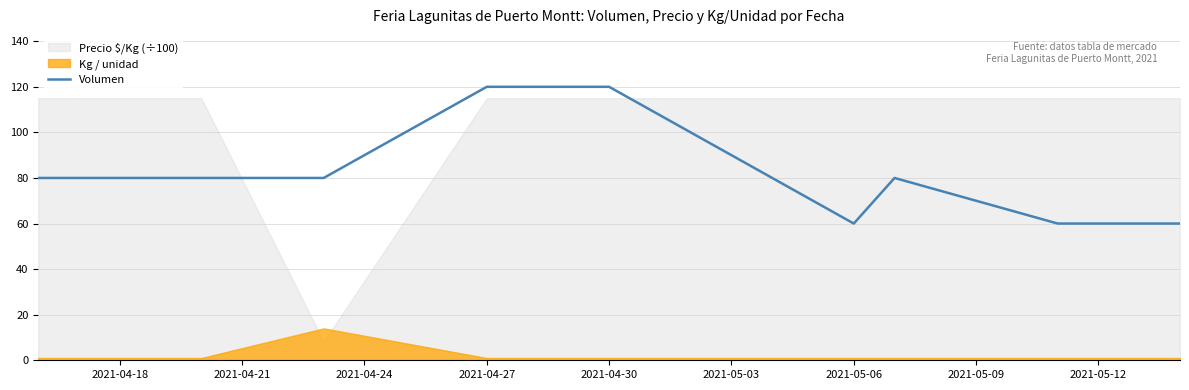

How many values exceed 80?

2